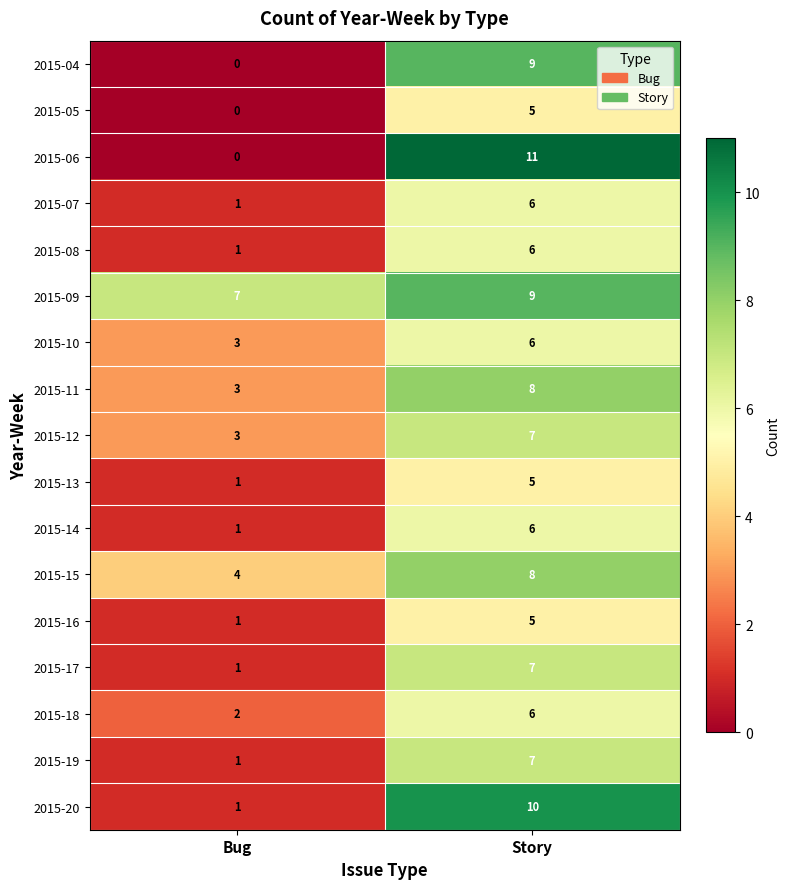

At which category is the sum across all series the highest?

Story